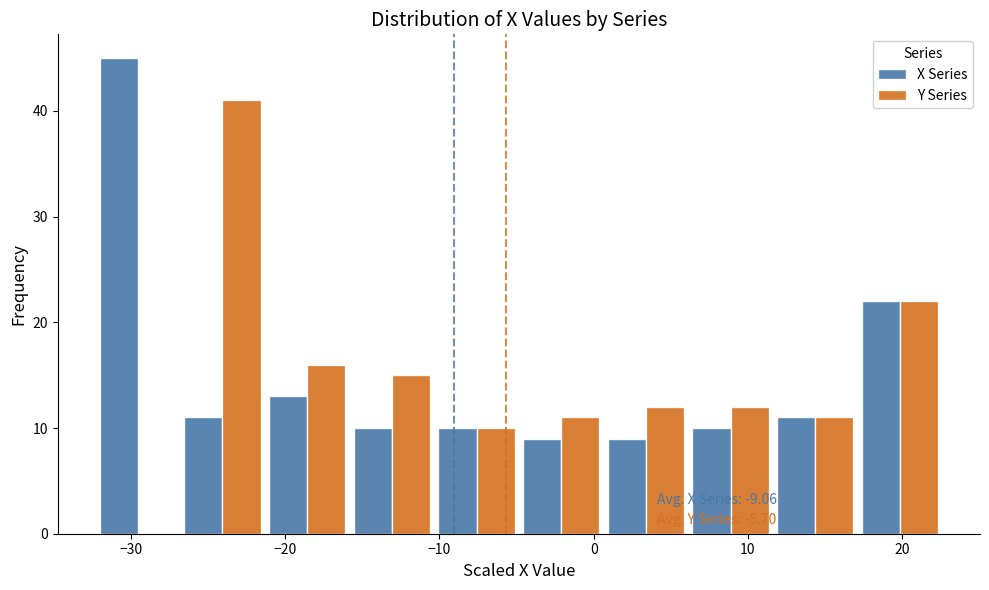

In the X Series series, which range on the x-axis has the tallest bar?

-32 to -27